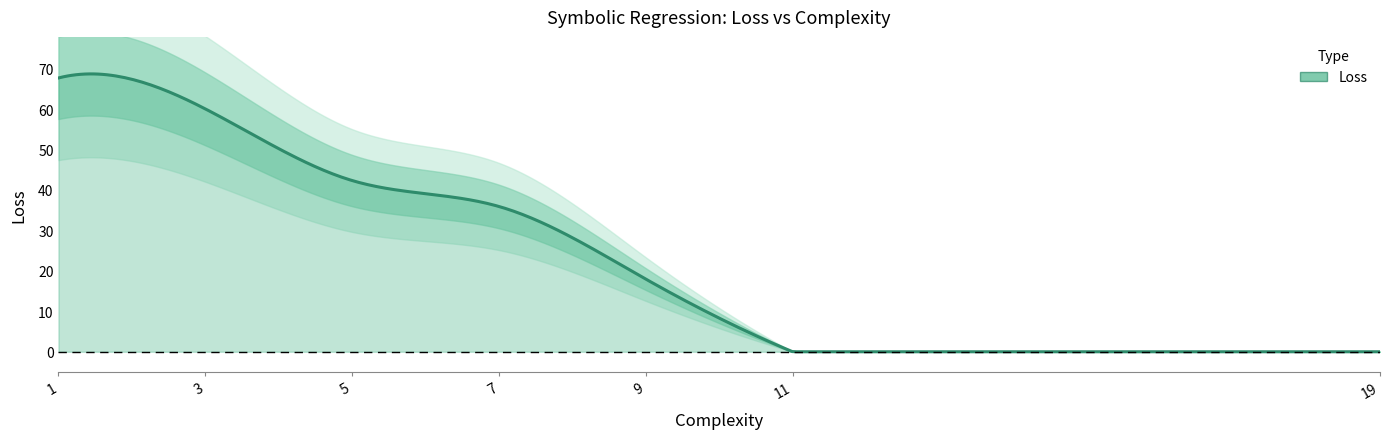

The chart shows a value of 60.0 at 3. True or false?

True